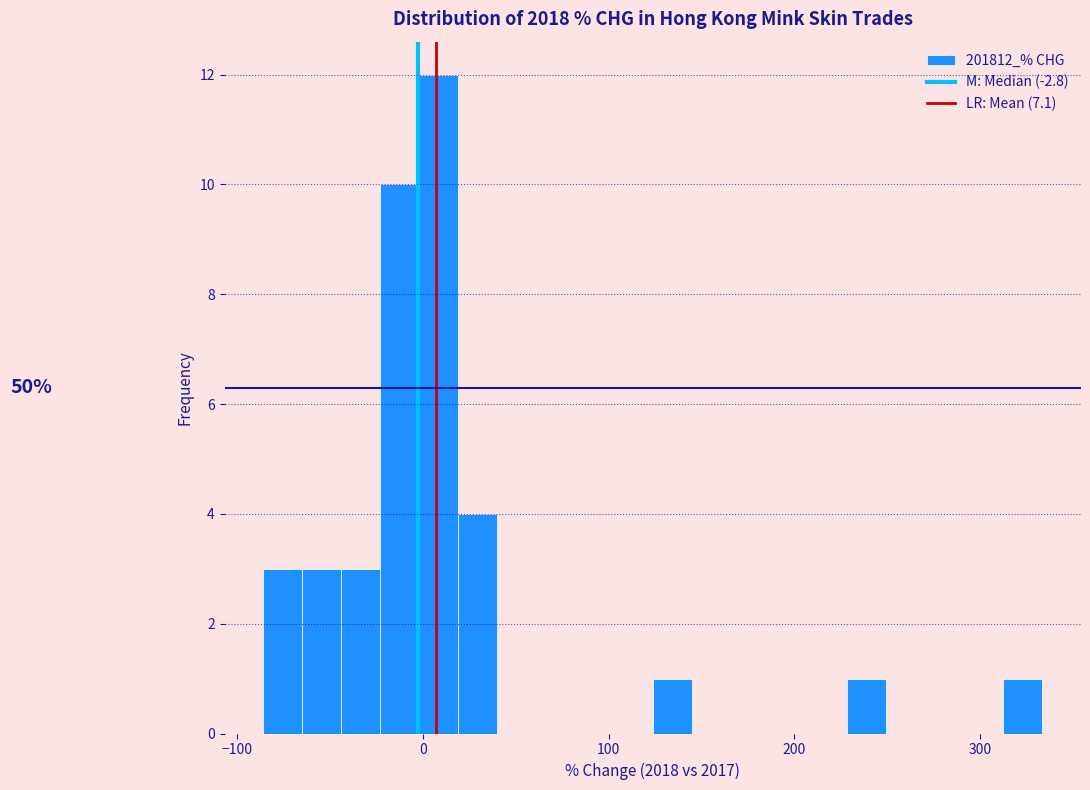

Read against the x-axis, roughly where is the centre of the tallest bar?

10